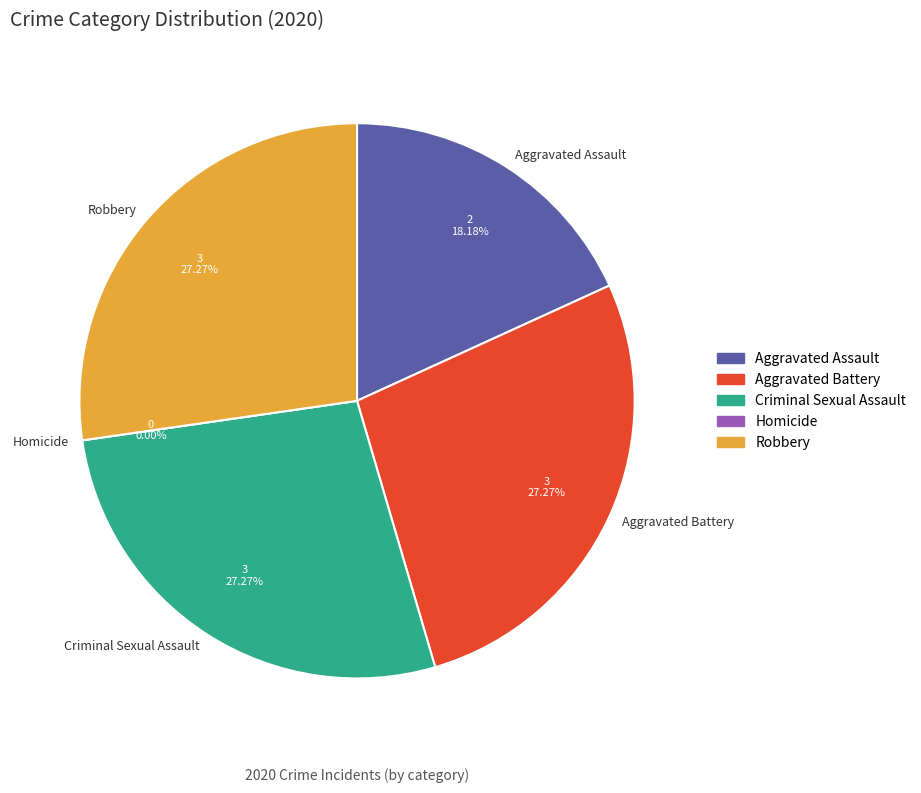

What percentage is the Robbery slice, to the nearest percent?

27%